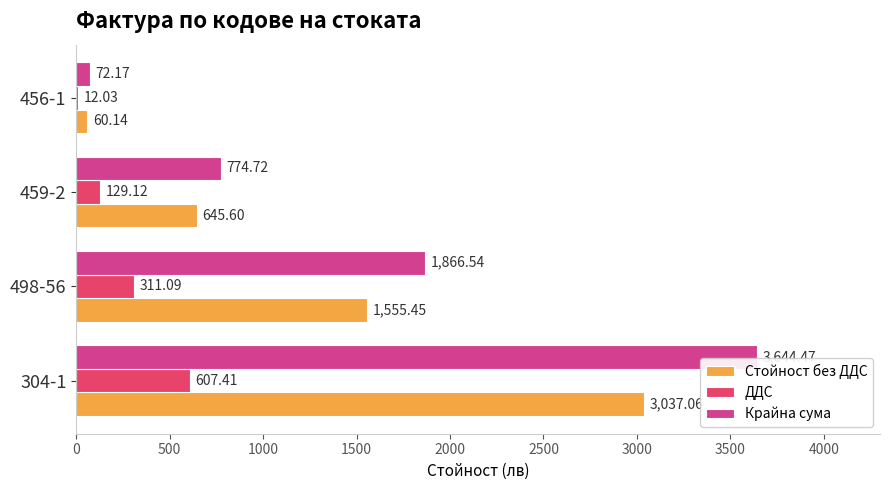

Between 498-56 and 456-1, which series saw the biggest shift?

Крайна сума